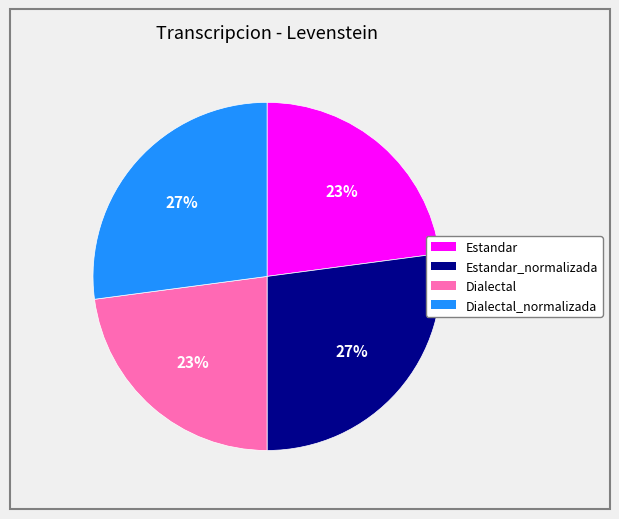

To the nearest percent, what is the average slice percentage?

25%